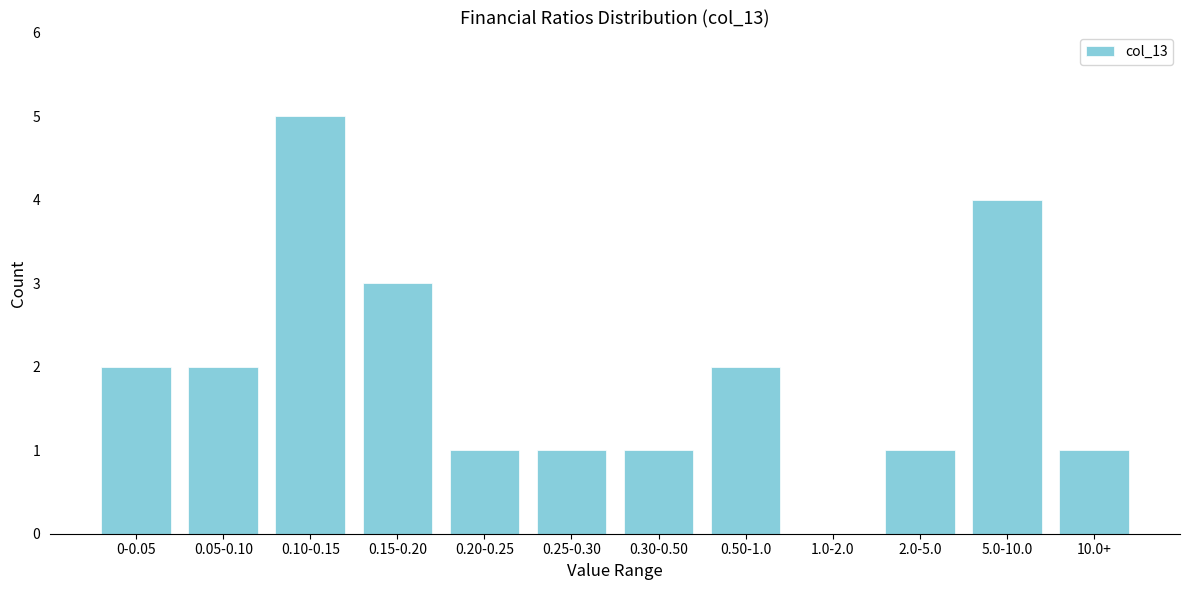

Reading left to right, what are all the values shown in this chart?

0-0.05=2	0.05-0.10=2	0.10-0.15=5	0.15-0.20=3	0.20-0.25=1	0.25-0.30=1	0.30-0.50=1	0.50-1.0=2	1.0-2.0=0	2.0-5.0=1	5.0-10.0=4	10.0+=1